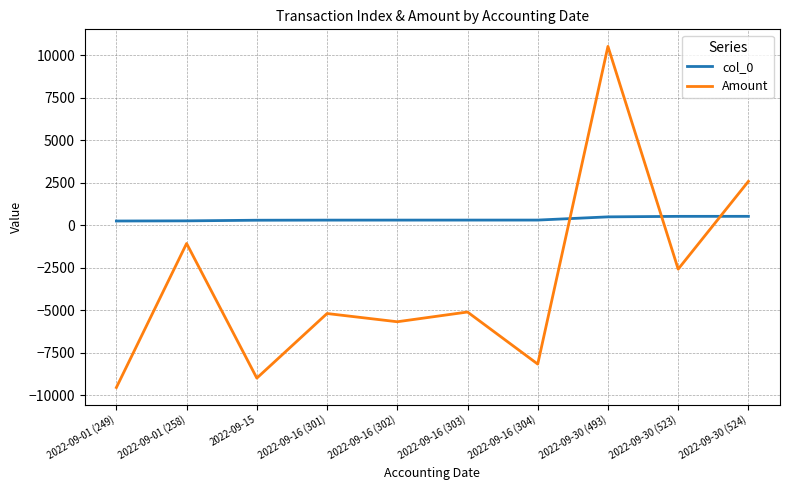

Rank the series by their average value, from highest to lowest.

col_0, Amount